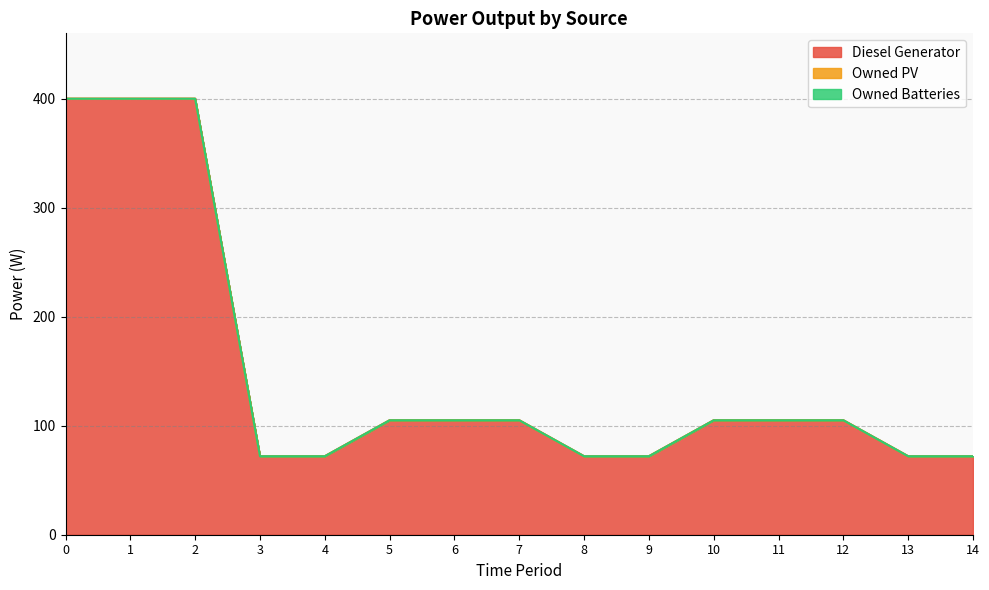

What is the difference between the highest and lowest values at 8?

72